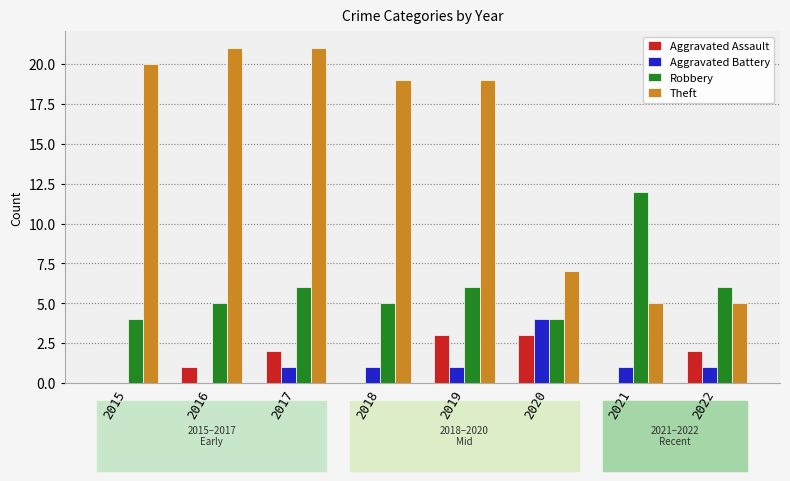

Is it true that Aggravated Assault equals 2 at 2017?

True